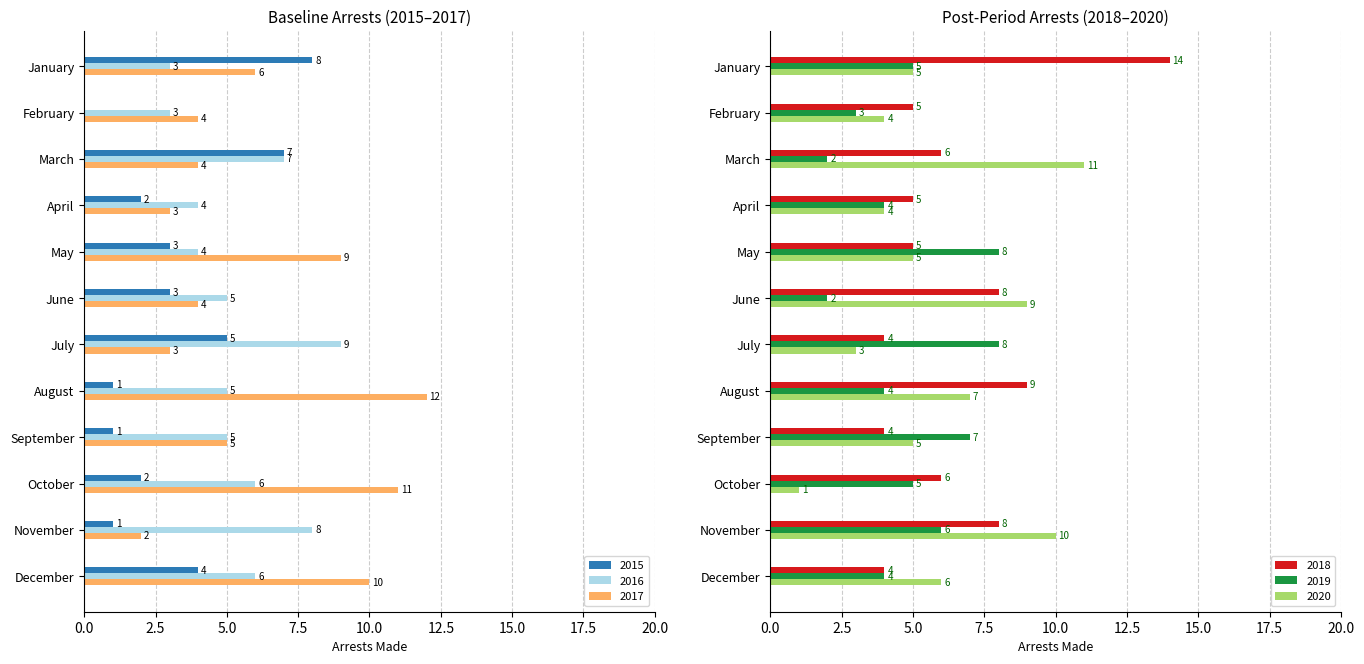

What is the maximum value for 2015?

8